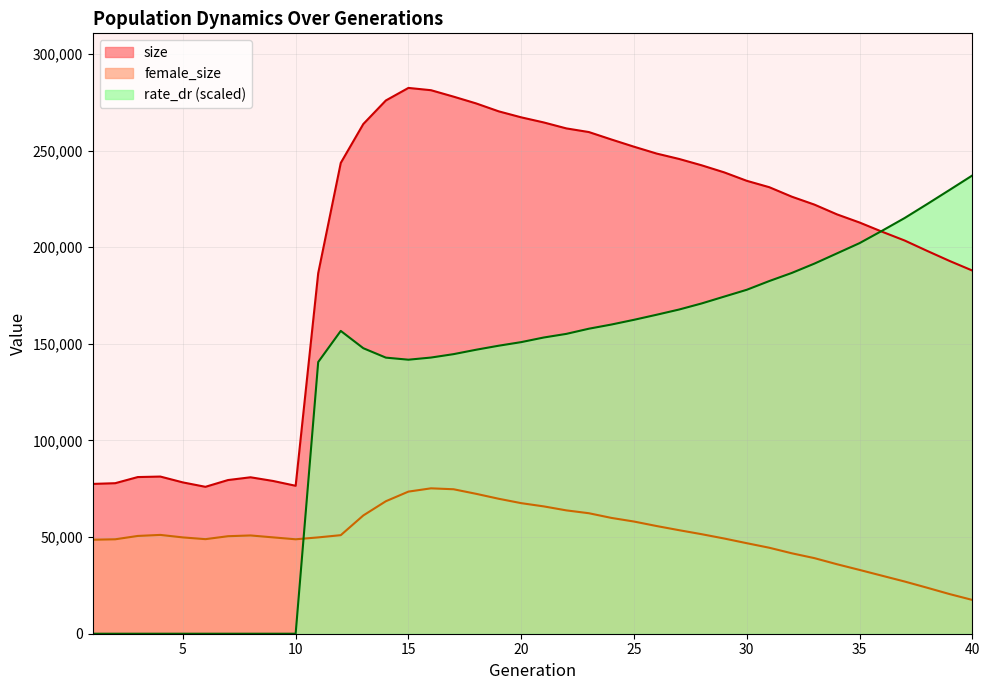

Rank the series at 10 from highest to lowest value.

size, female_size, rate_dr (scaled)